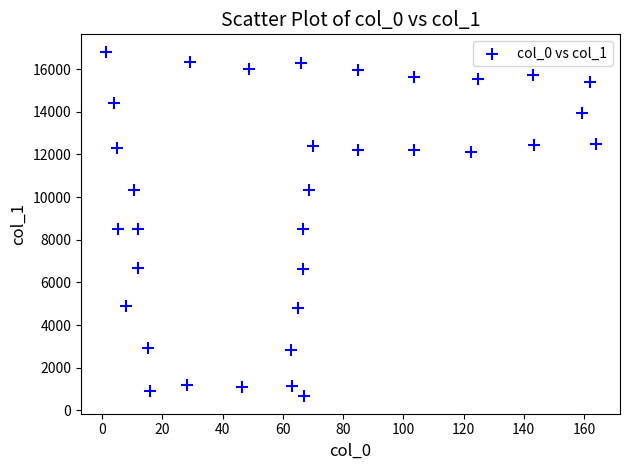

What is the range of Y values (max minus min)?

16173.4